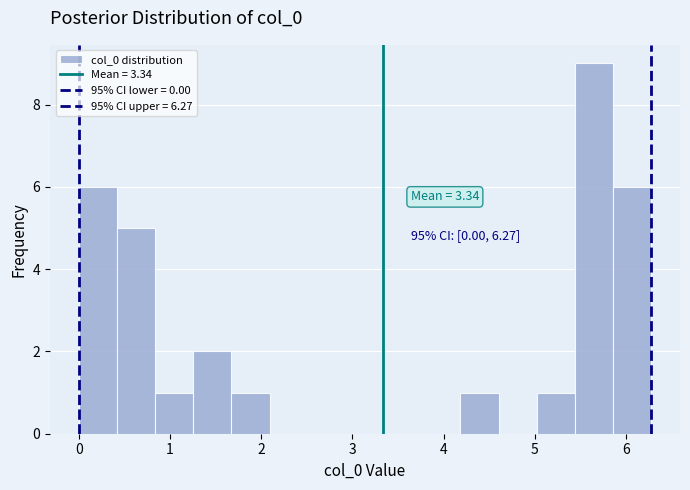

Over which range of the x-axis is the bar tallest?

5.4 to 5.9